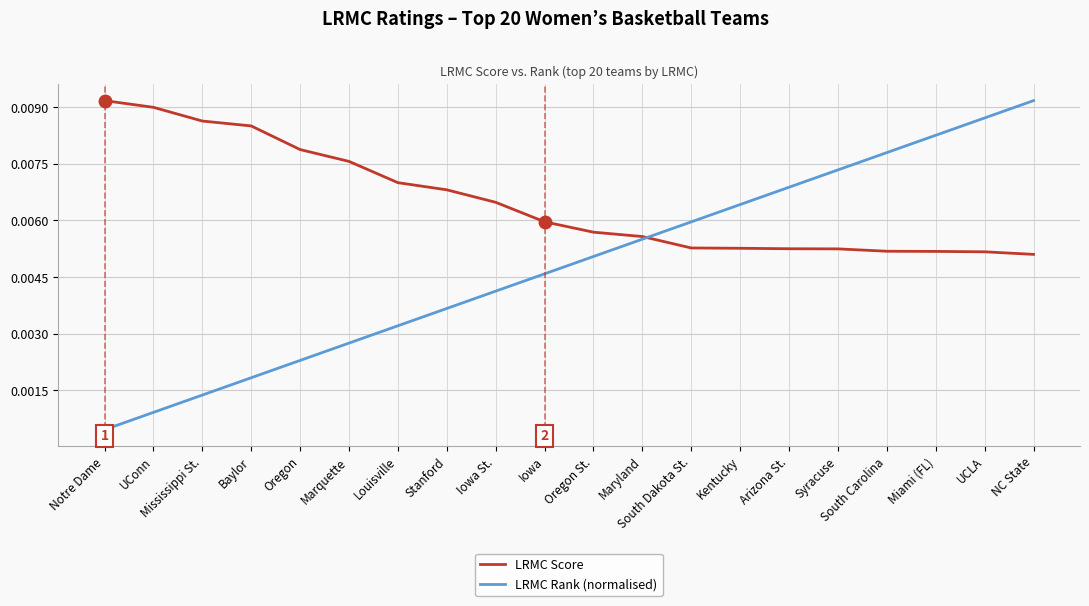

List the labels in order of LRMC Rank (normalised) value, smallest first.

Notre Dame, UConn, Mississippi St., Baylor, Oregon, Marquette, Louisville, Stanford, Iowa St., Iowa, Oregon St., Maryland, South Dakota St., Kentucky, Arizona St., Syracuse, South Carolina, Miami (FL), UCLA, NC State